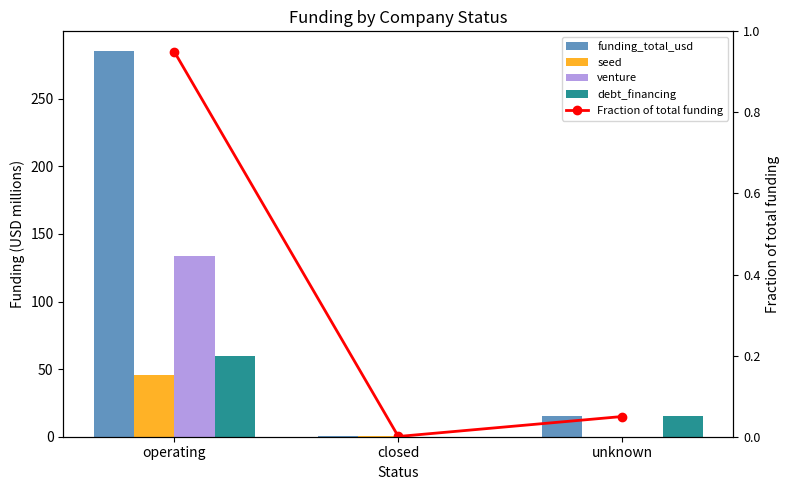

What is the spread (max minus min) of values at unknown?

15.0